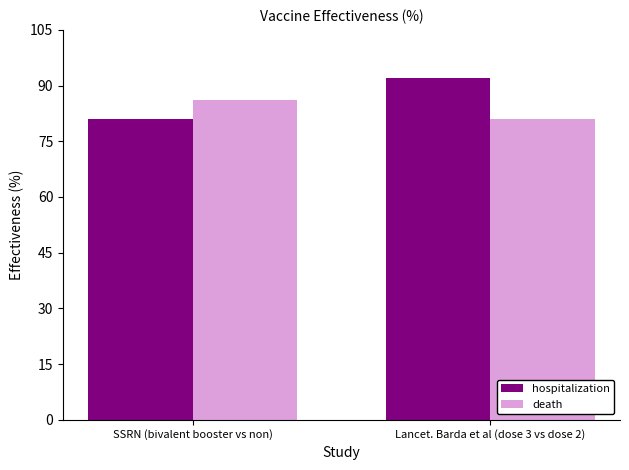

What is the average value of the death series?

84